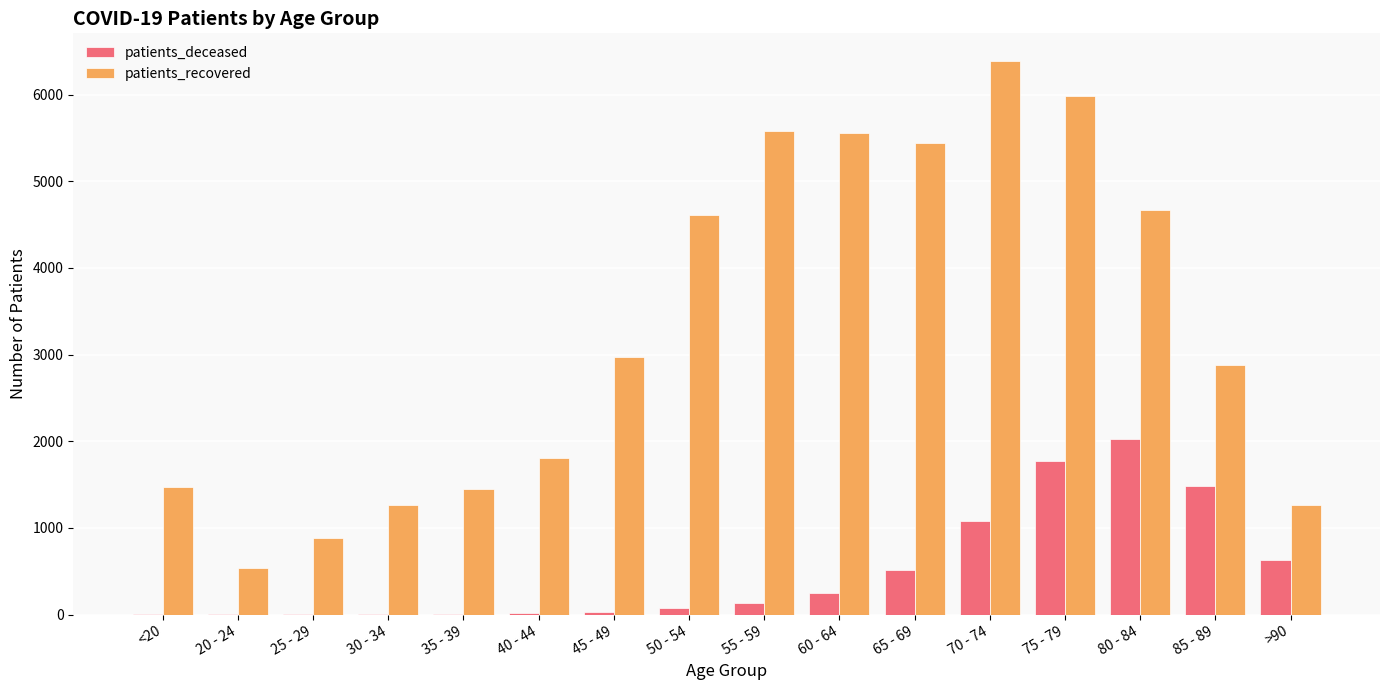

Which series changed the most between 55 - 59 and 70 - 74?

patients_deceased